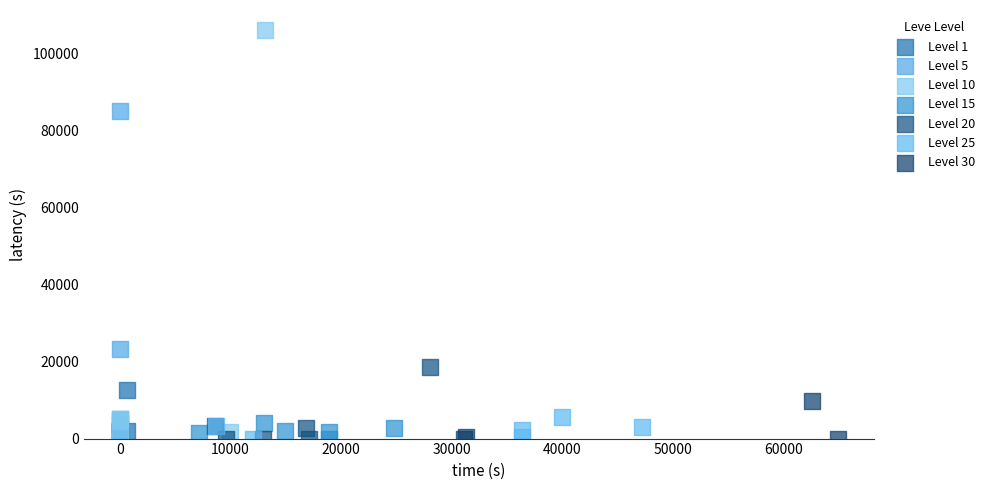

Which series contains the highest Y value?

Level 10